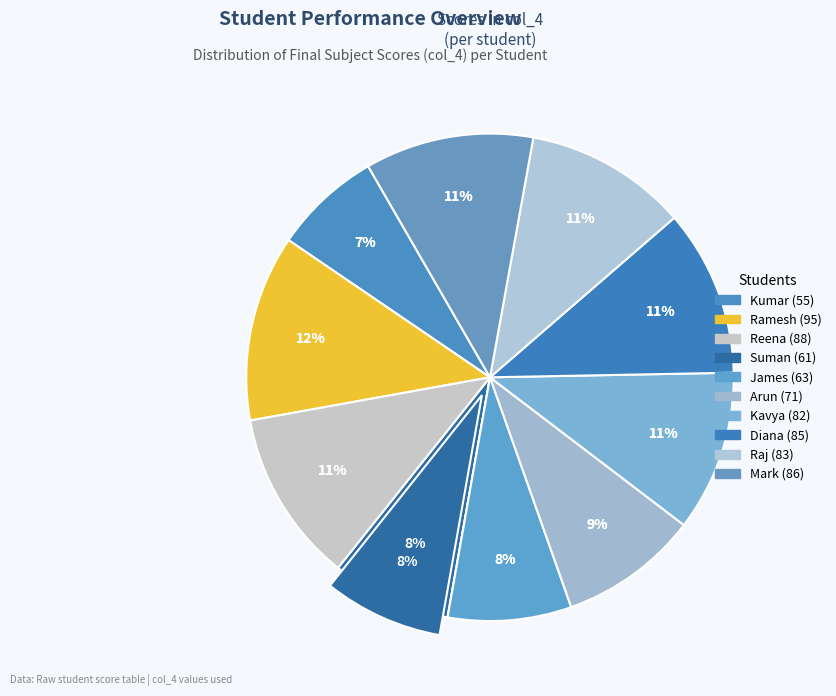

Combined, do Diana and Kavya account for over 50%?

No